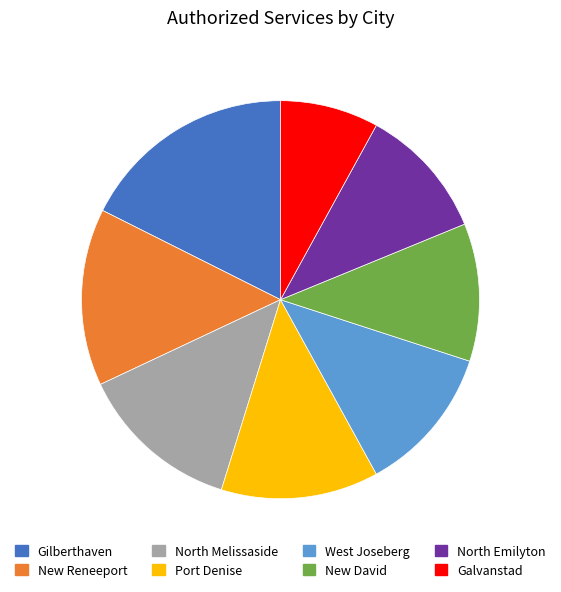

Is it true that Galvanstad is 3% of the pie?

False